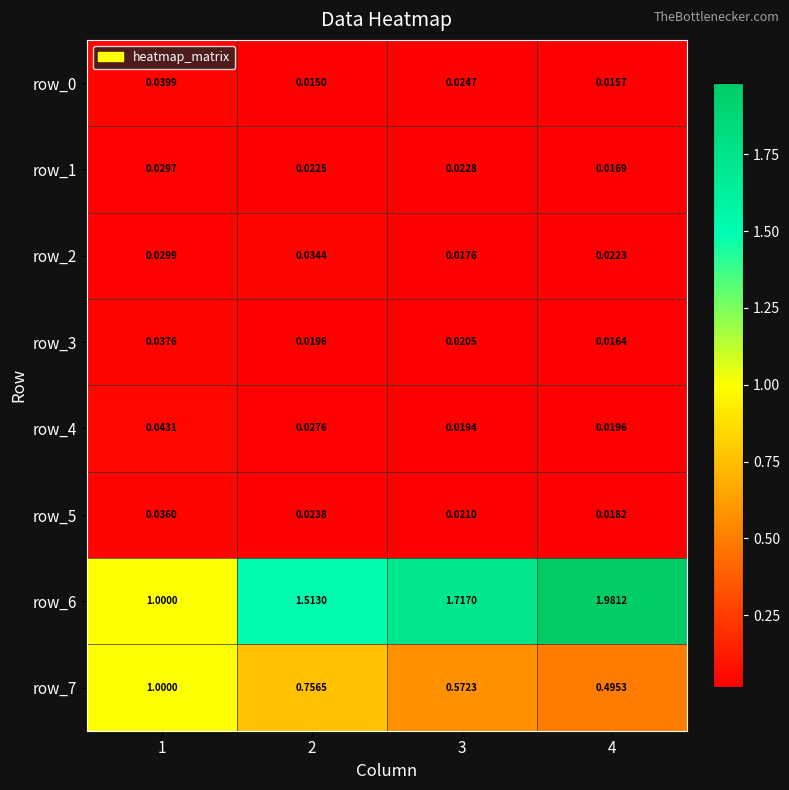

Which series has the largest range (max minus min)?

row_6